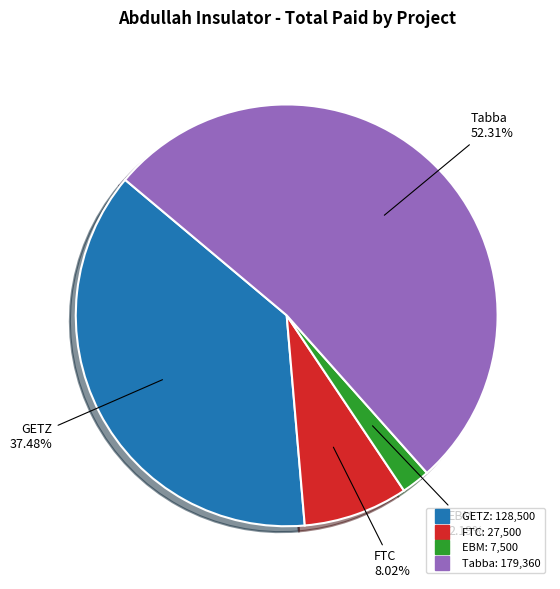

To the nearest percent, what is the difference between the EBM and Tabba slice percentages?

50%